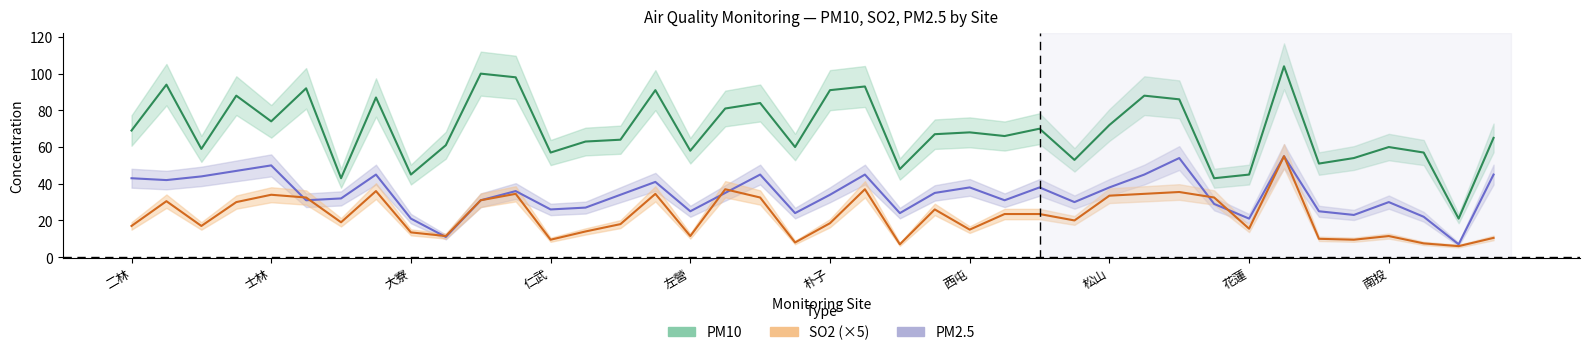

Between 板橋 and 林園, which series saw the biggest shift?

PM10